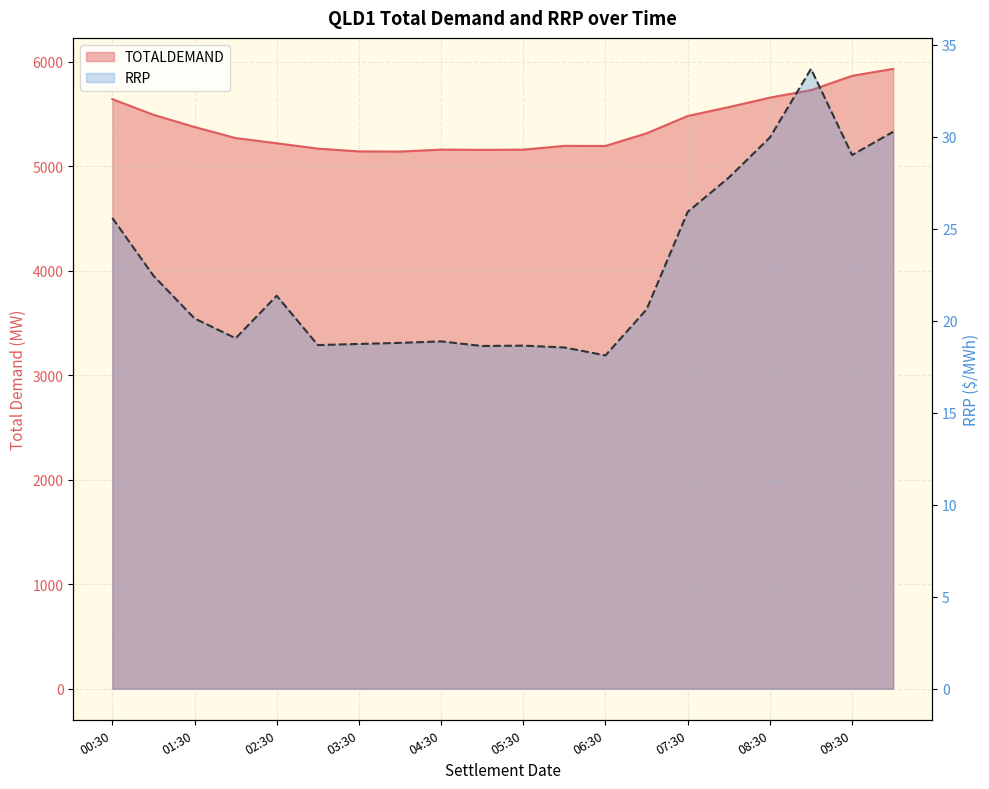

At which category does TOTALDEMAND reach its first local peak?

04:30